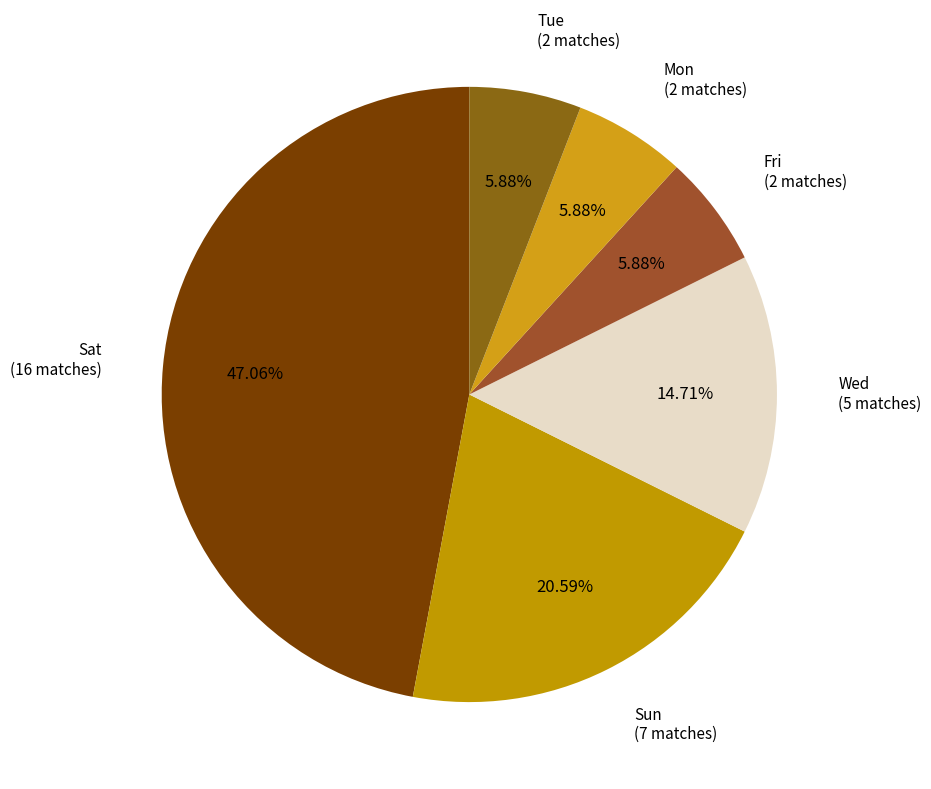

How many slices are in this pie chart?

6